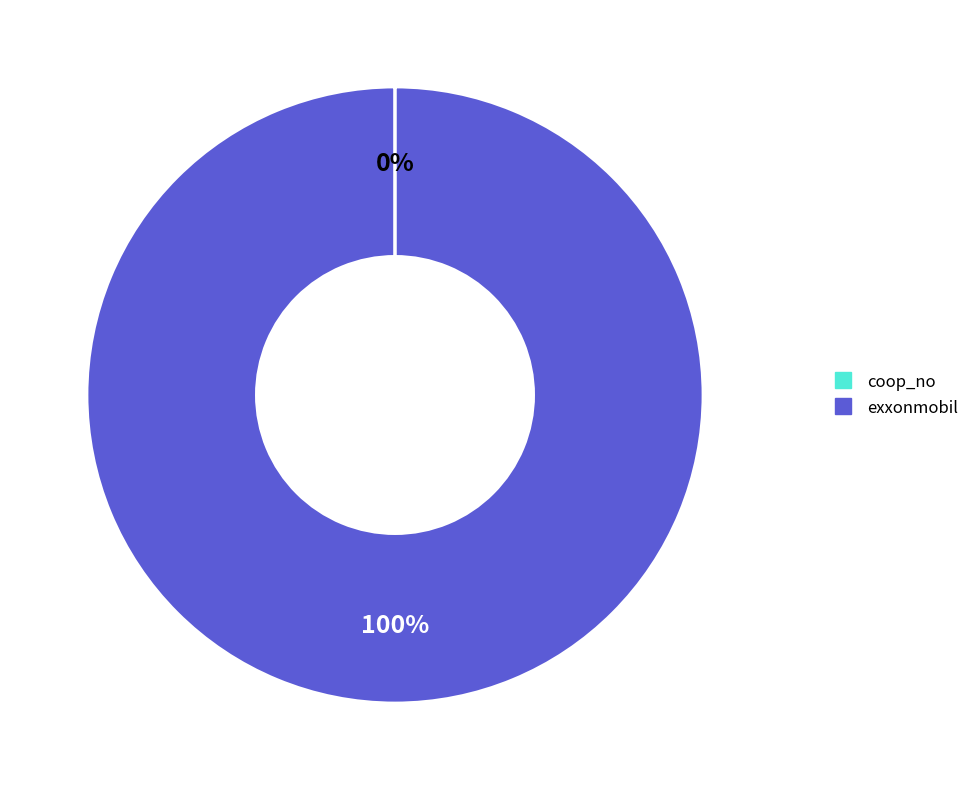

What is the largest slice in the pie chart?

exxonmobil